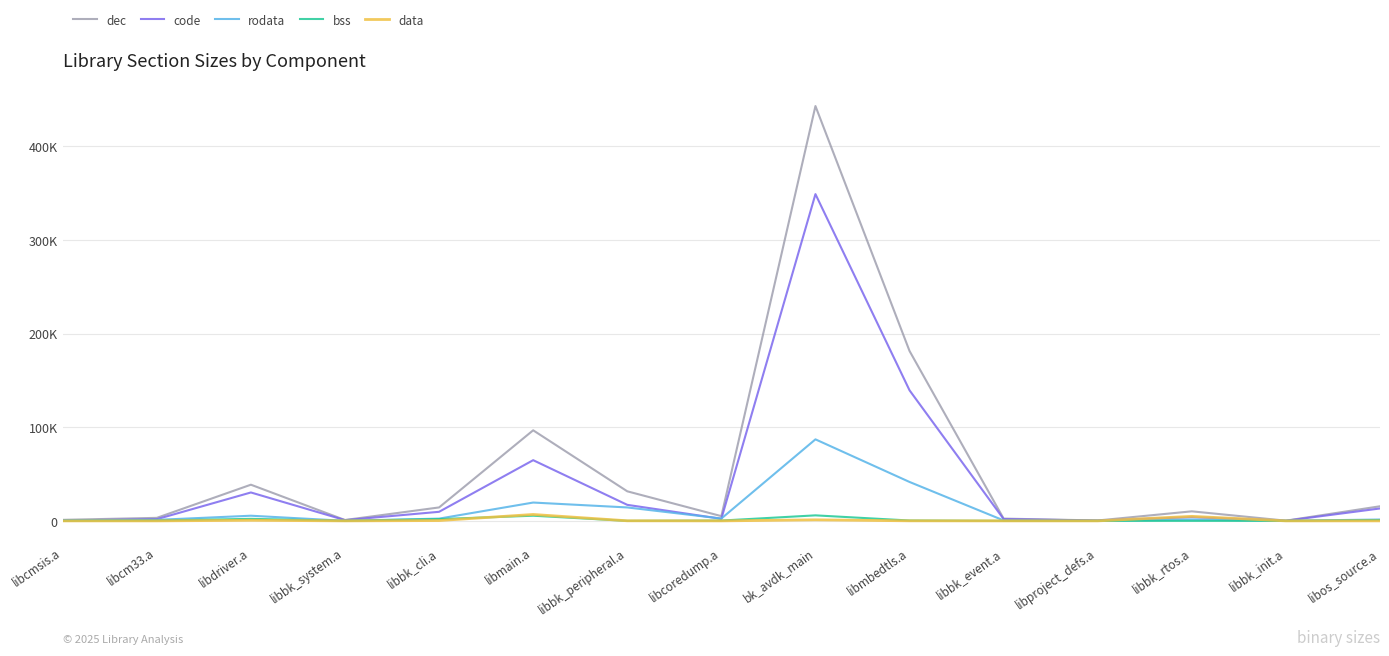

What is the average value of the data series?

927